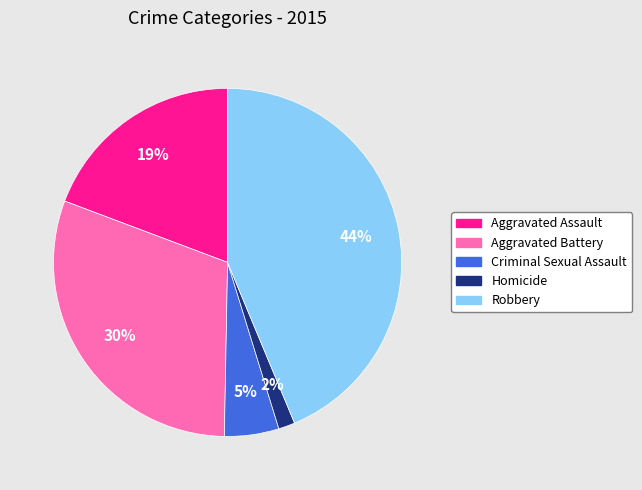

Which has a higher value, Criminal Sexual Assault or Aggravated Battery?

Aggravated Battery